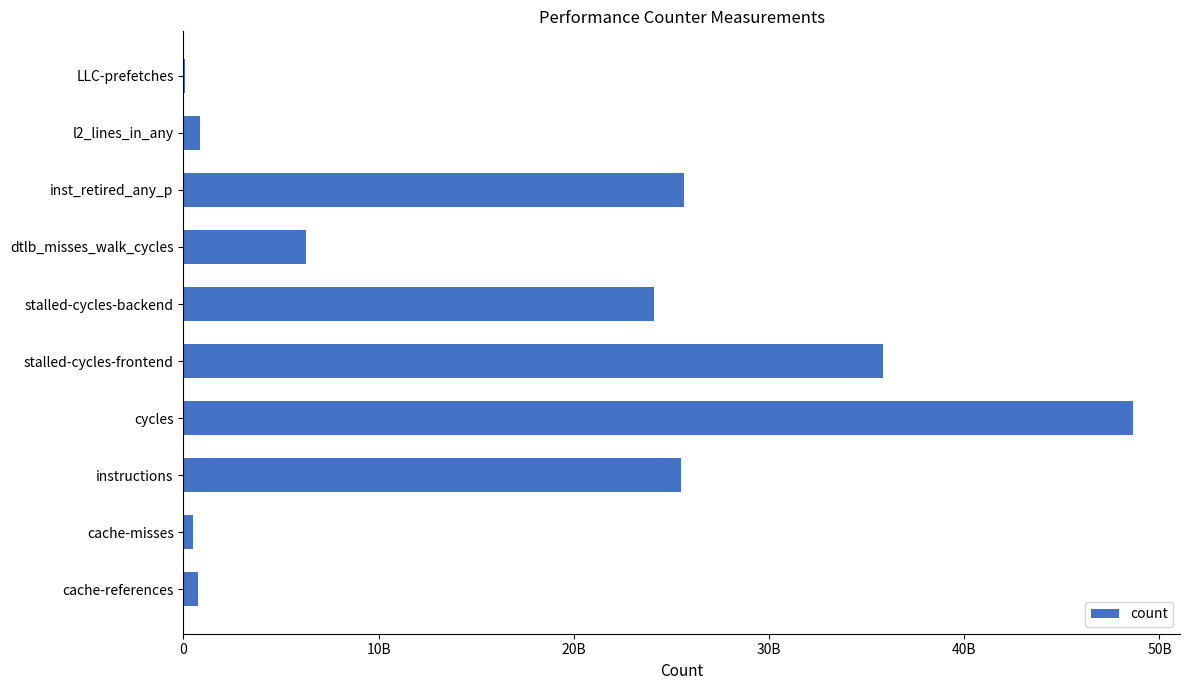

What is the sum of all values?

168148063449